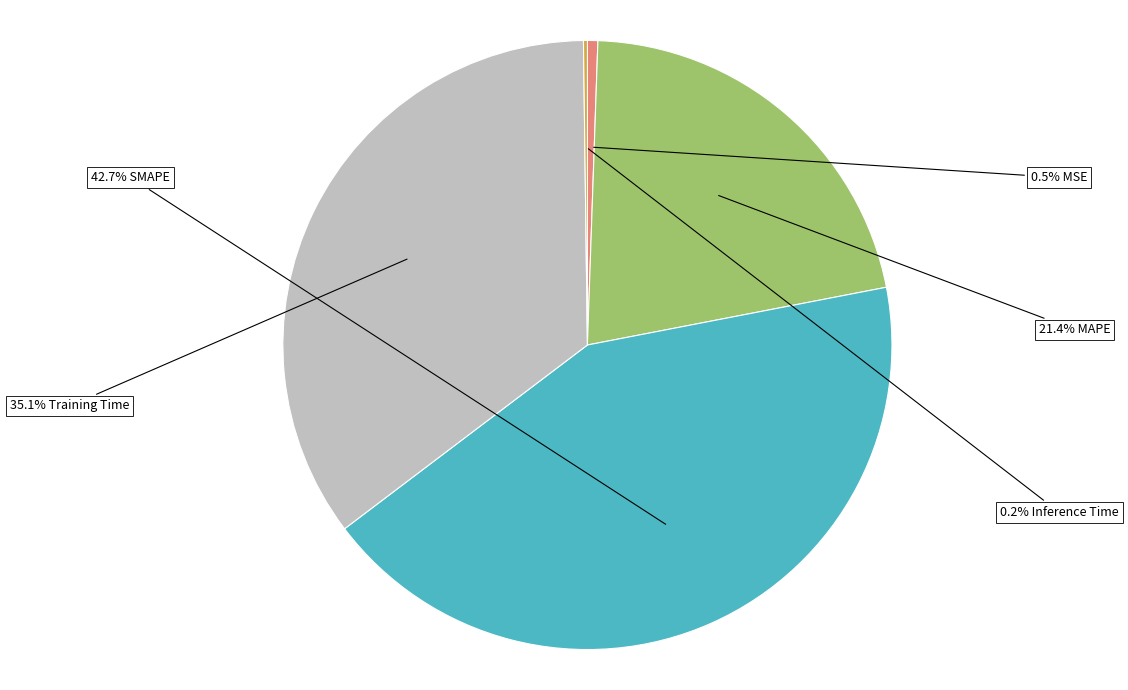

Is there any slice that represents more than half of the pie?

No